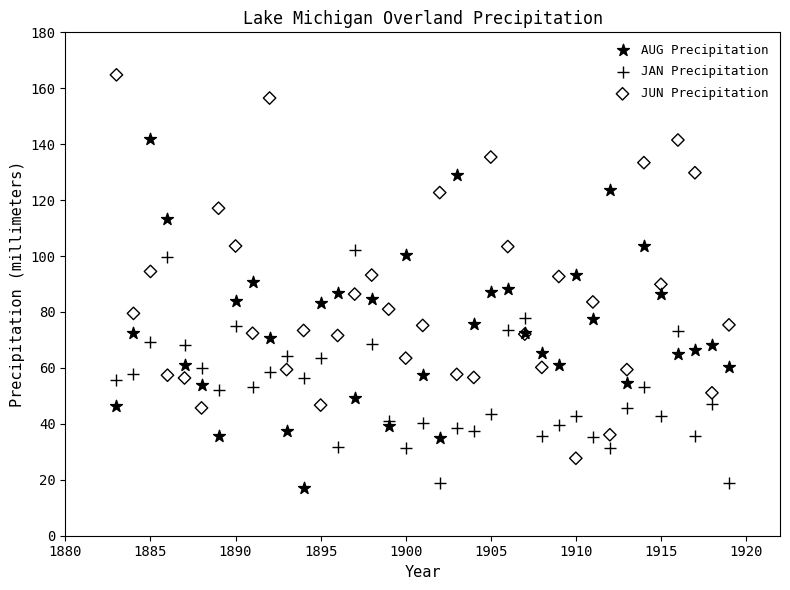

What is the X range (max minus min) for the scatter plot?

36.0